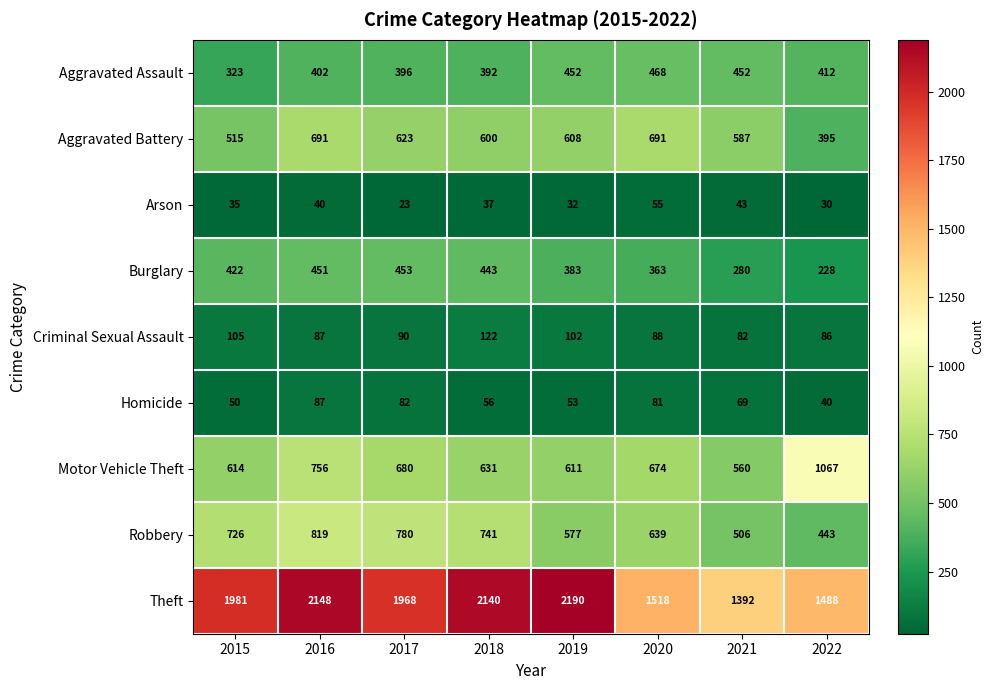

Rank the series at 2022 from lowest to highest value.

Arson, Homicide, Criminal Sexual Assault, Burglary, Aggravated Battery, Aggravated Assault, Robbery, Motor Vehicle Theft, Theft